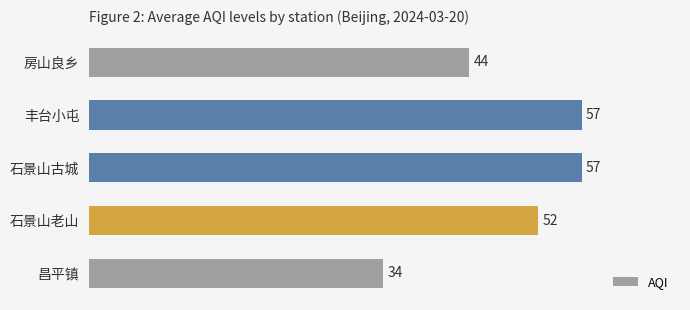

Count the values in the range 44 to 57.

4